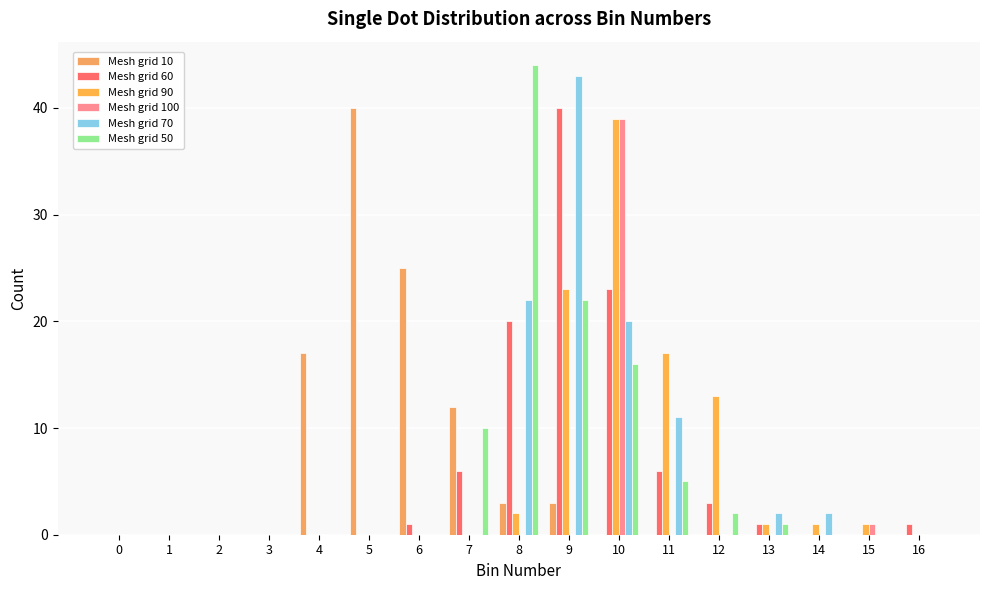

The Mesh grid 90 series shows -20 at 4. True or false?

False